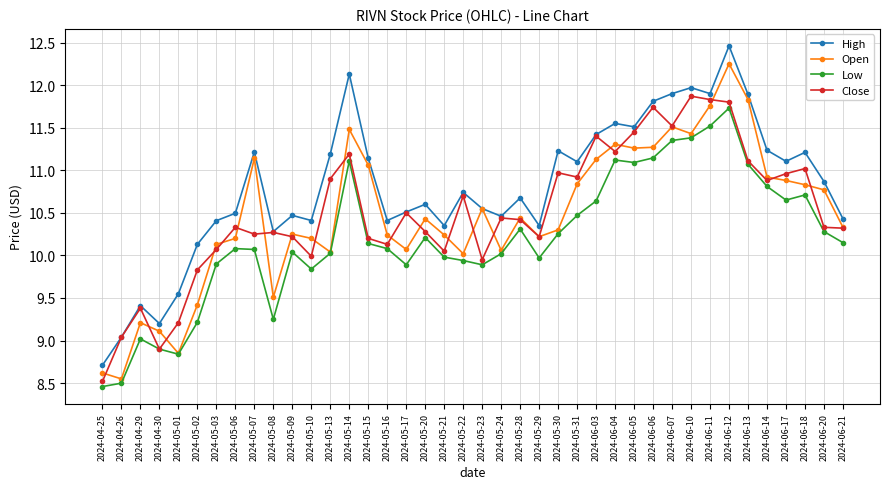

What is the sum of all Close values?

420.3